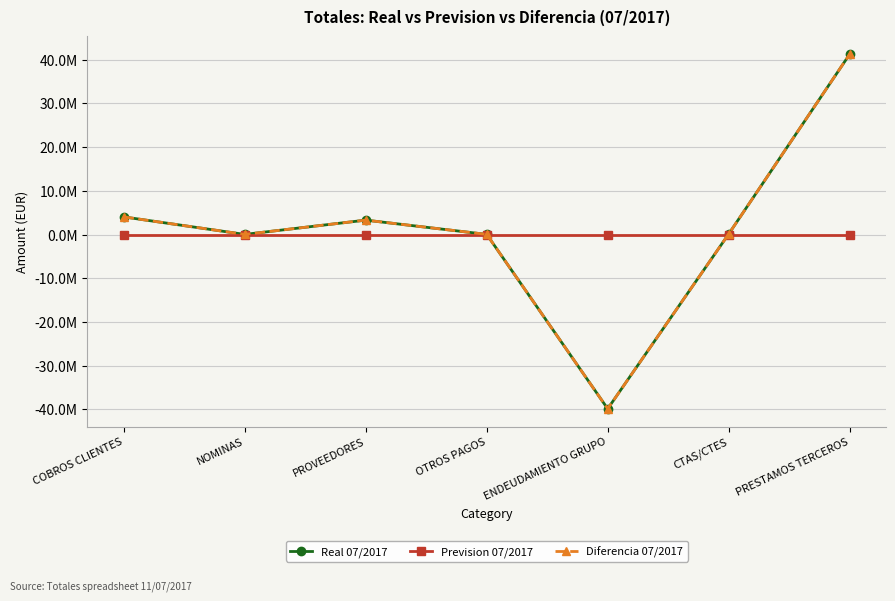

True or false: Prevision 07/2017 has a value of 0.0 at OTROS PAGOS.

True